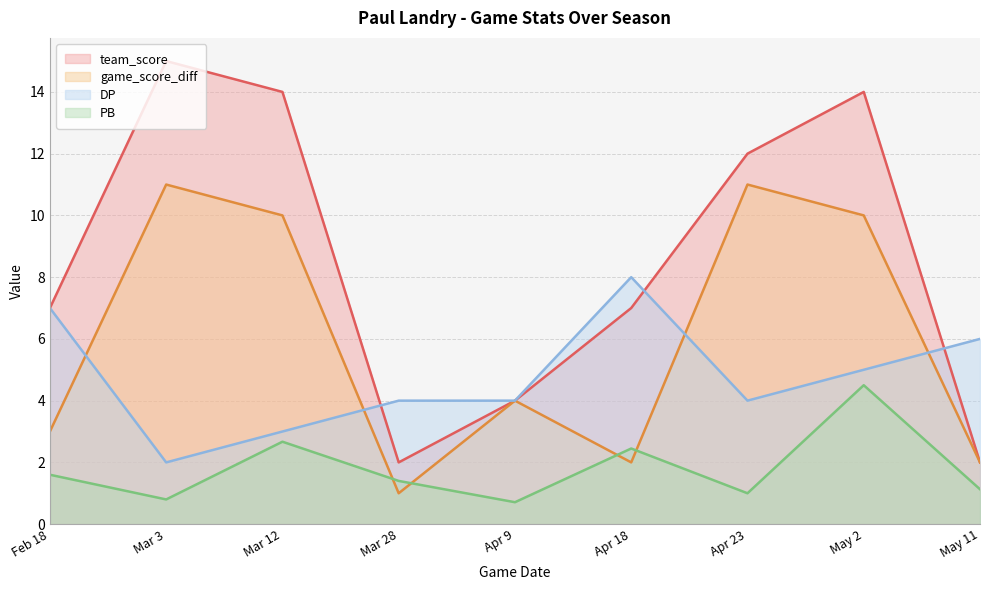

How many lines are shown in the chart?

4